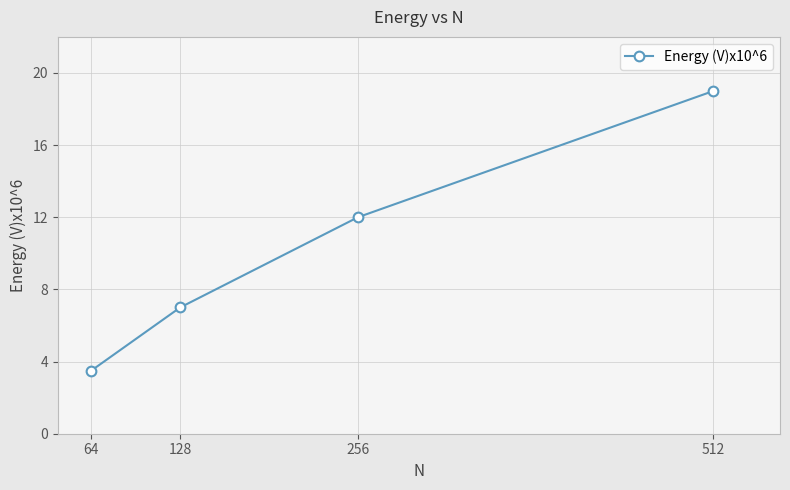

Reading left to right, list all the values displayed in this chart.

64=3.5	128=7.0	256=12.0	512=19.0